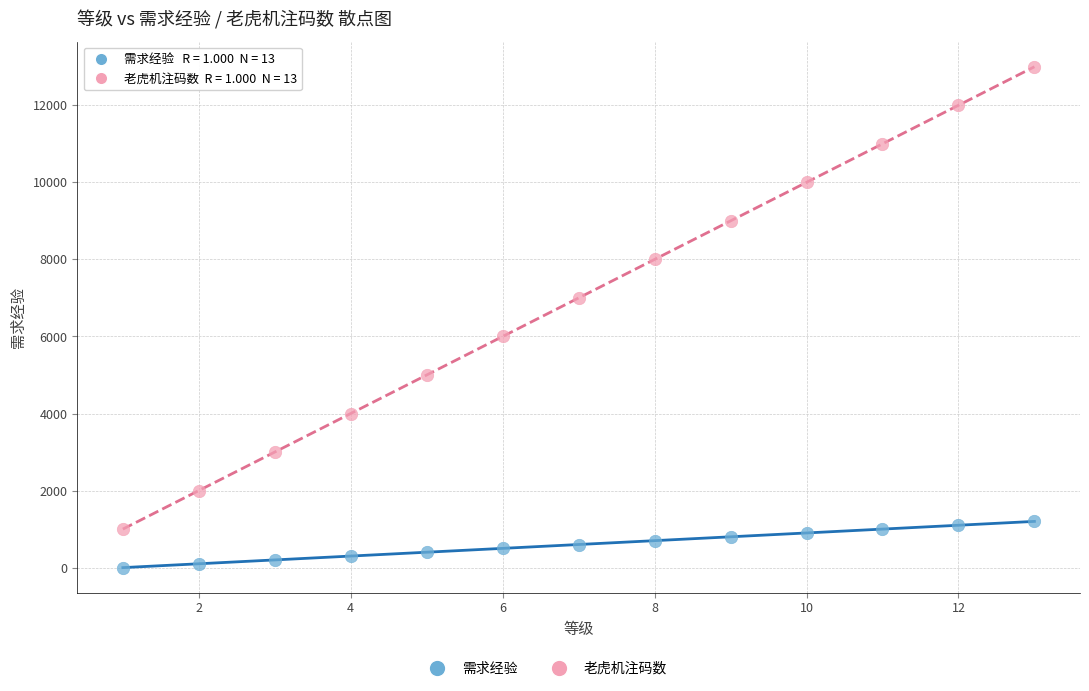

Which series reaches the minimum Y coordinate?

需求经验